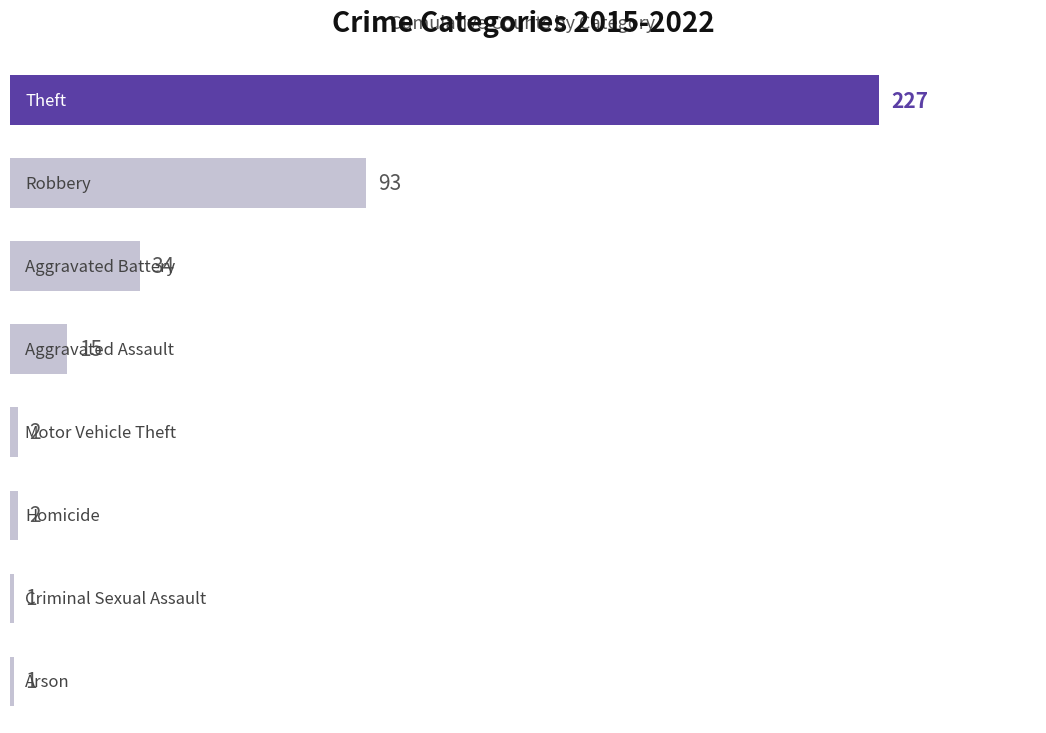

What is the difference between the second highest and second lowest values?

92